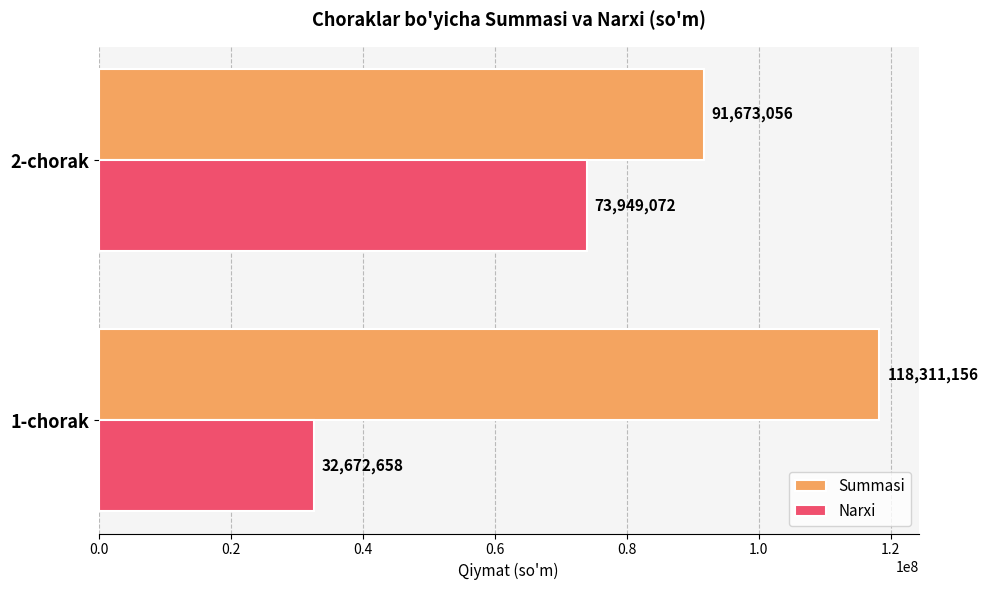

At which category is the sum across all series the highest?

2-chorak